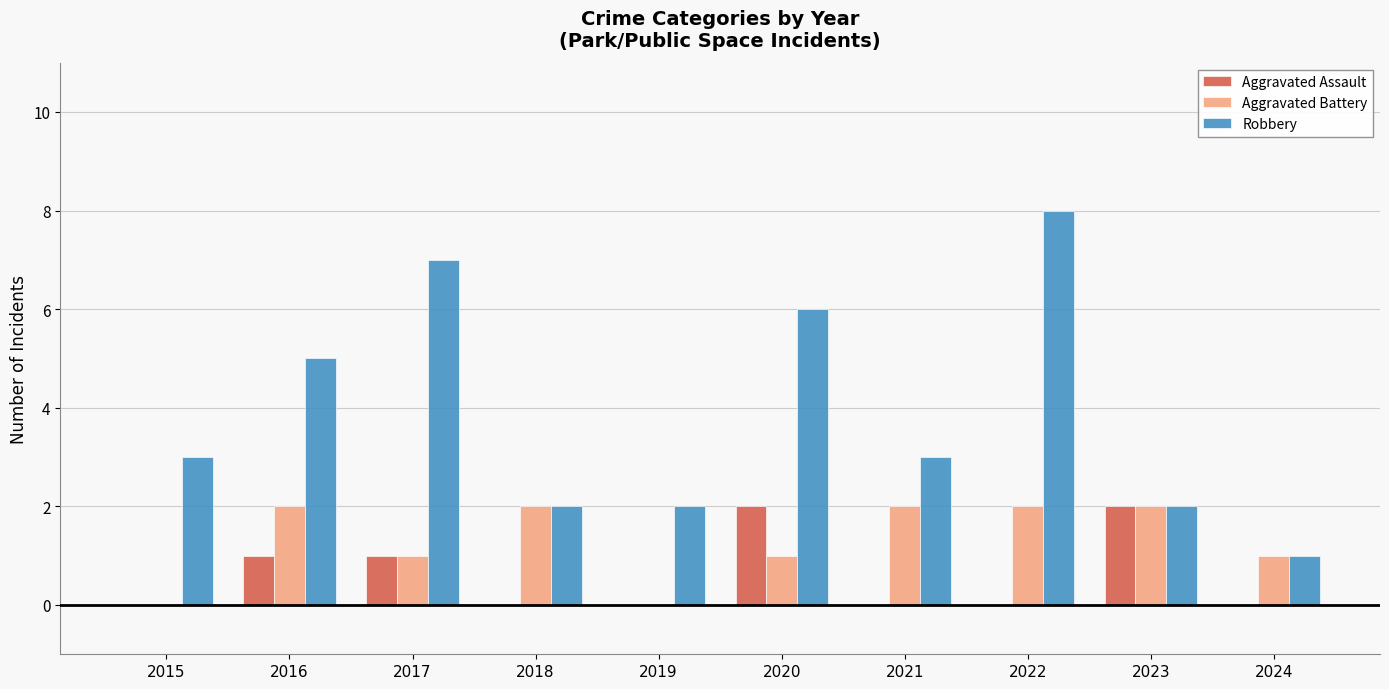

At which category does the chart reach its peak across all series?

2022